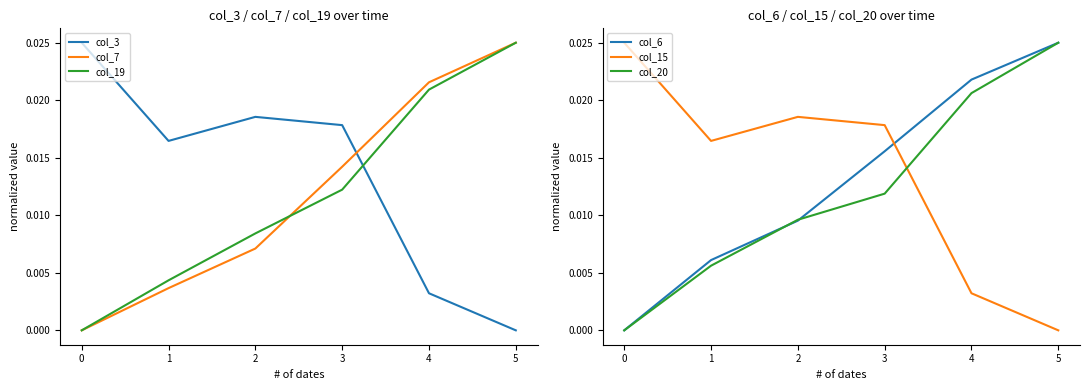

True or false: col_19 has a value of 0.0 at 1.

True